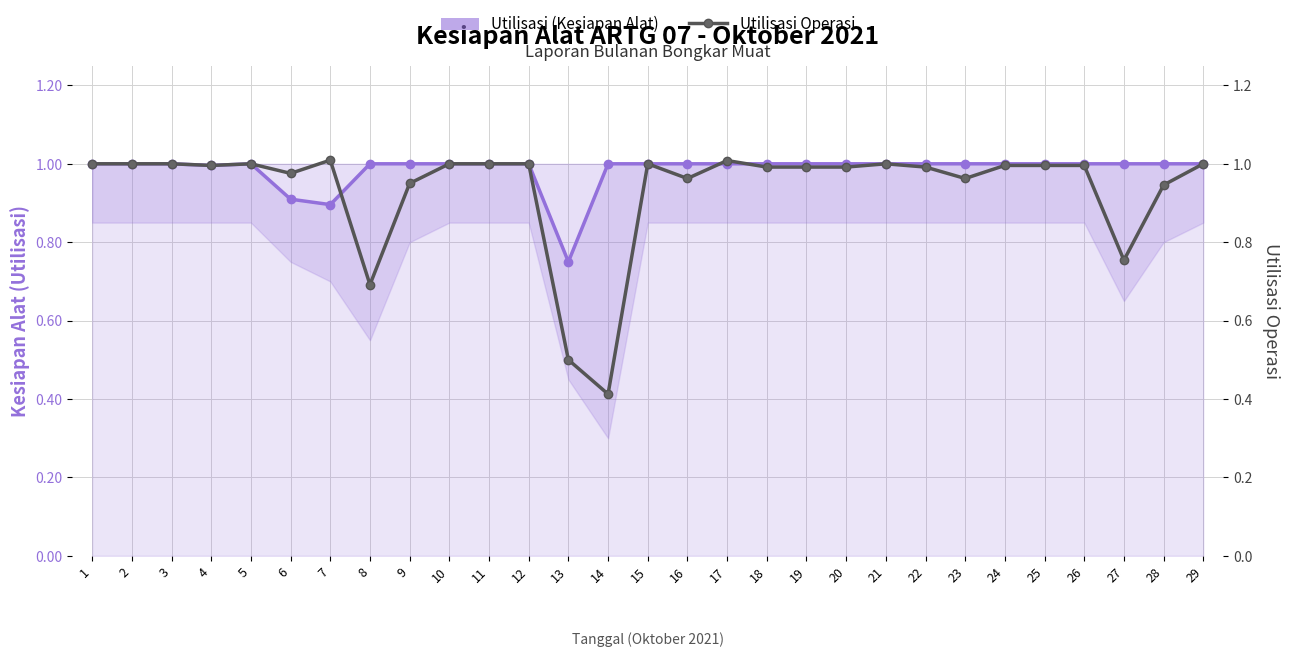

Which series has the widest spread of values?

Utilisasi Operasi